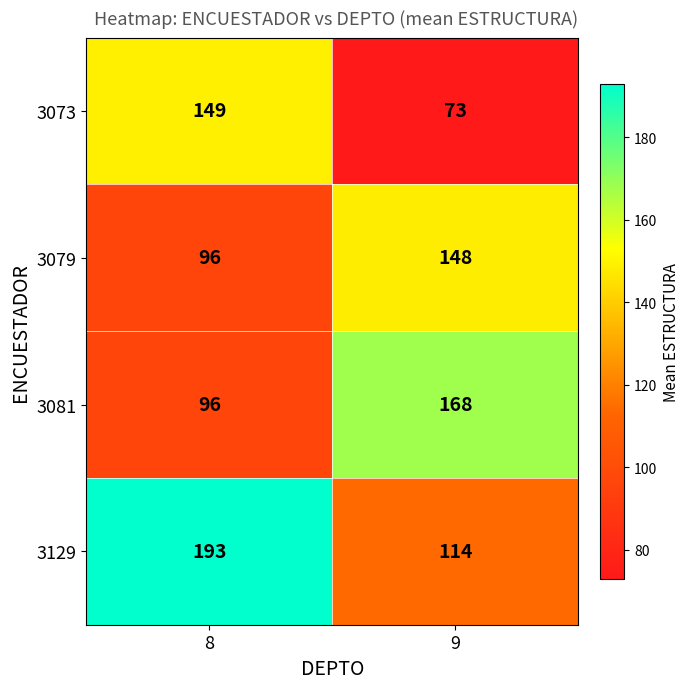

How many categories are shown in the chart?

2